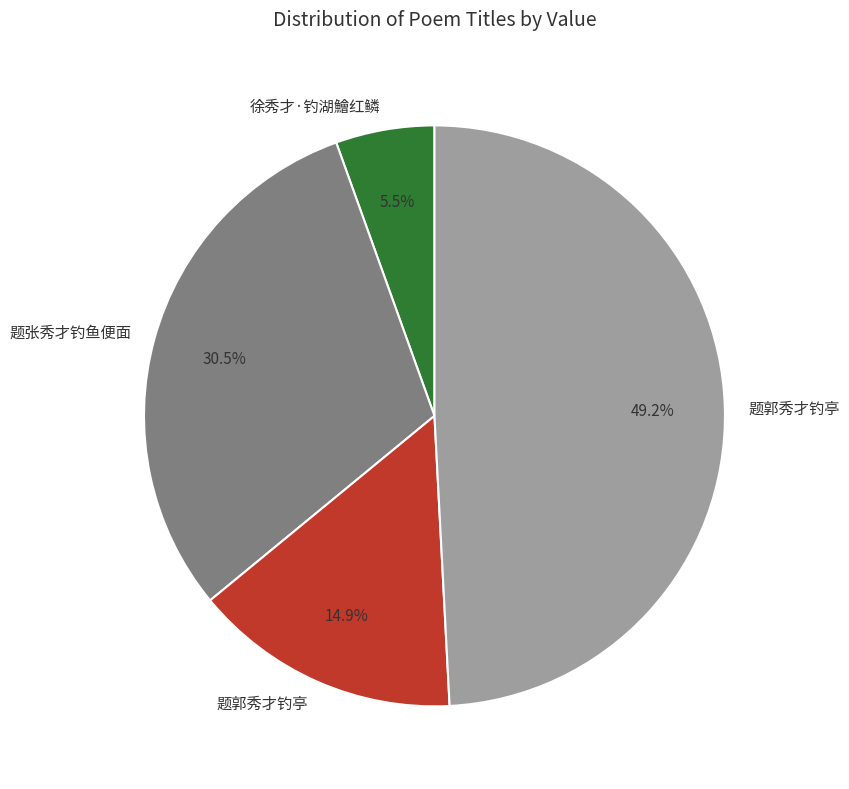

Is there a majority slice in this chart?

No